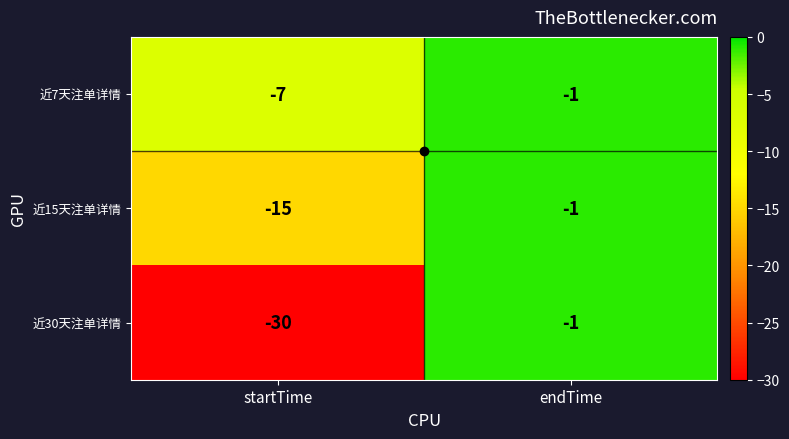

At startTime, list the series in order from largest to smallest.

近7天注单详情, 近15天注单详情, 近30天注单详情